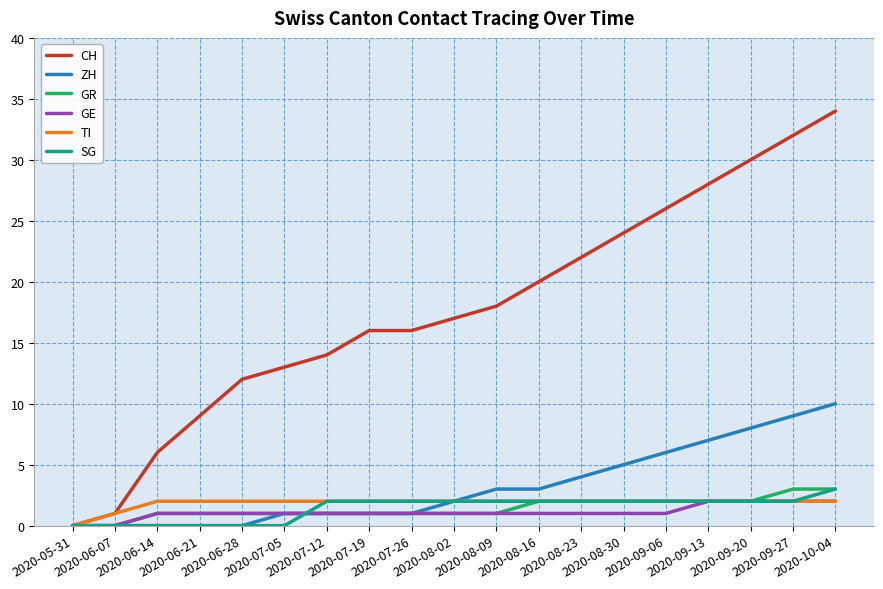

Which series has the largest total across all categories?

CH